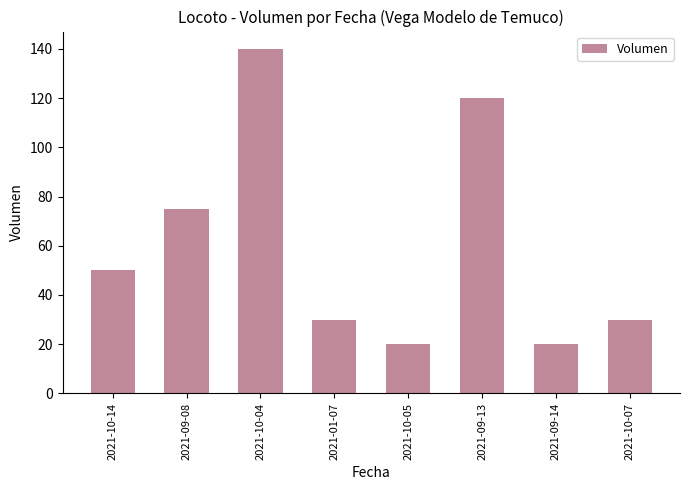

Does the chart contain stacked bars?

No